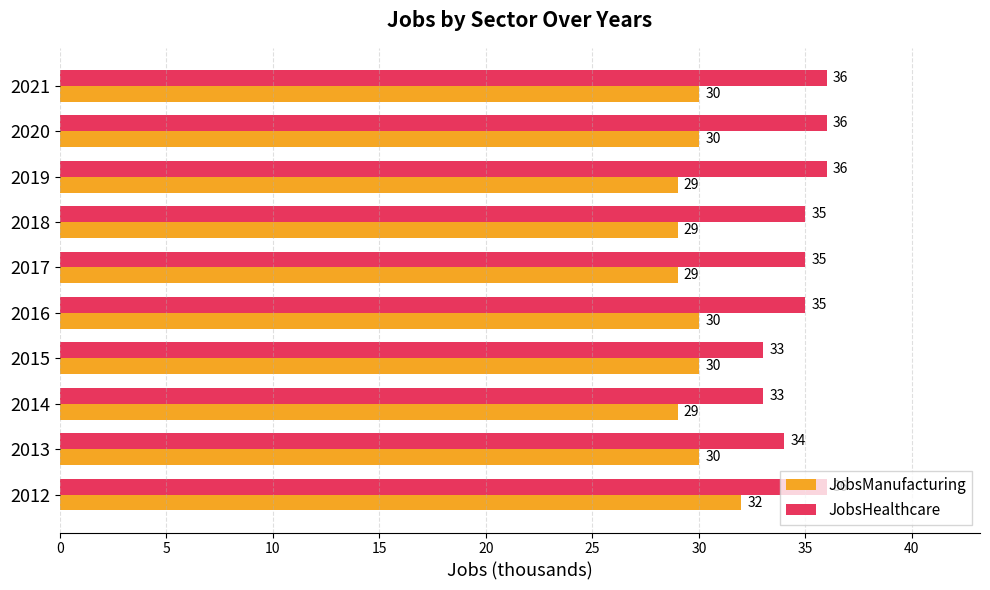

What is the difference between the maximum and minimum values in the JobsManufacturing series?

3